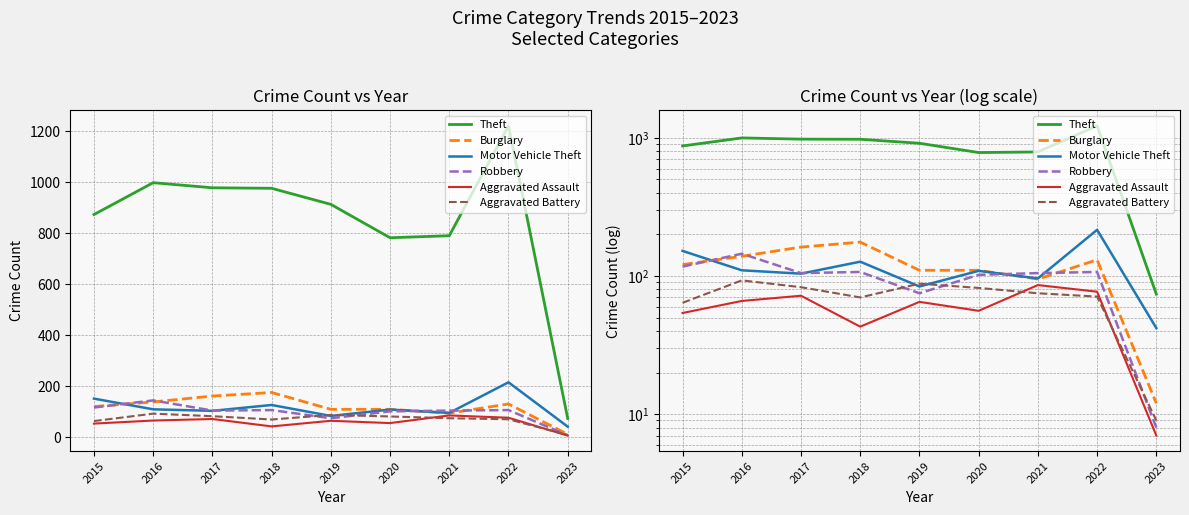

What is the difference between the second highest and second lowest values in the Motor Vehicle Theft series?

68